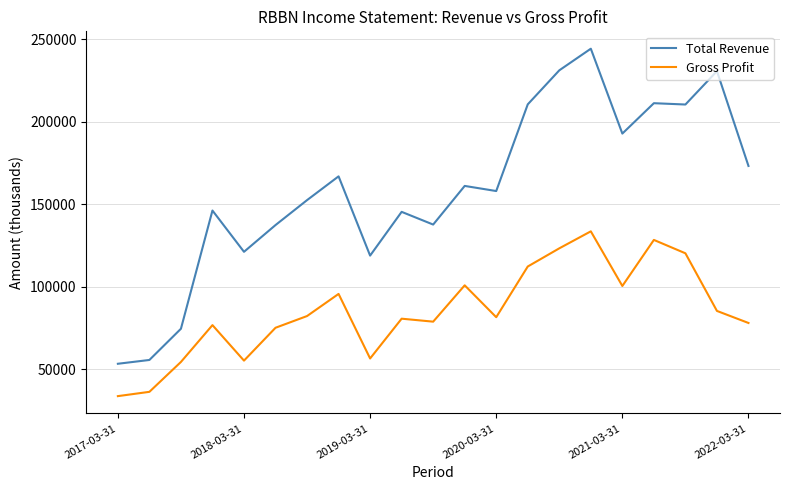

True or false: Gross Profit and Total Revenue cross at least once.

False